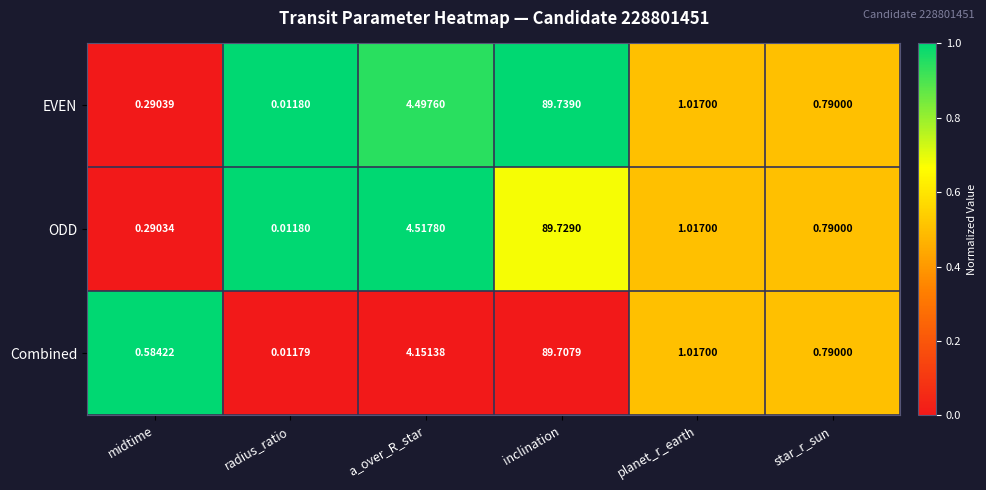

At which category is the sum across all series the highest?

inclination